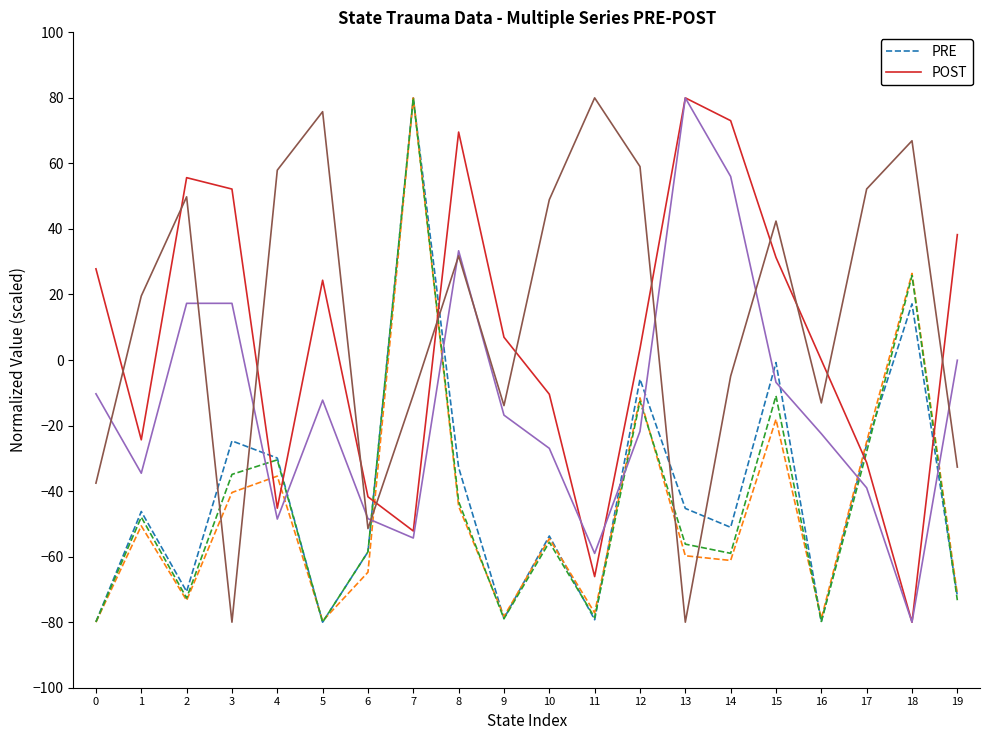

What is the approximate value of PRE at 19?

-72.0